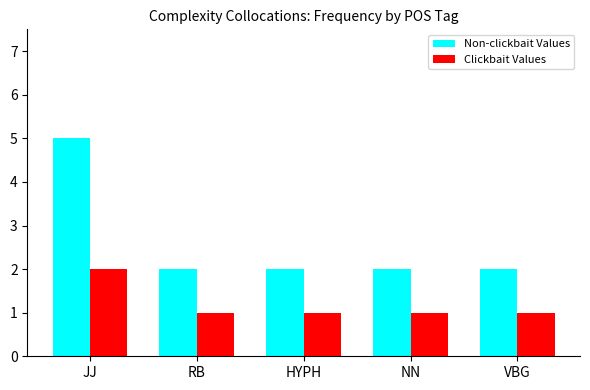

What are all the series names shown in the legend?

Non-clickbait Values, Clickbait Values